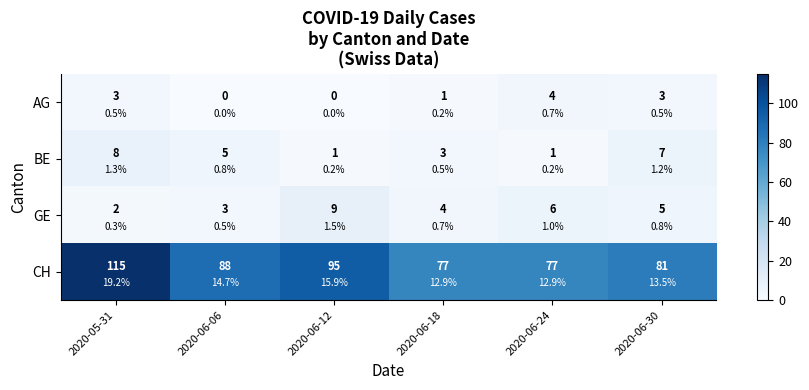

How many distinct data groups are displayed?

4